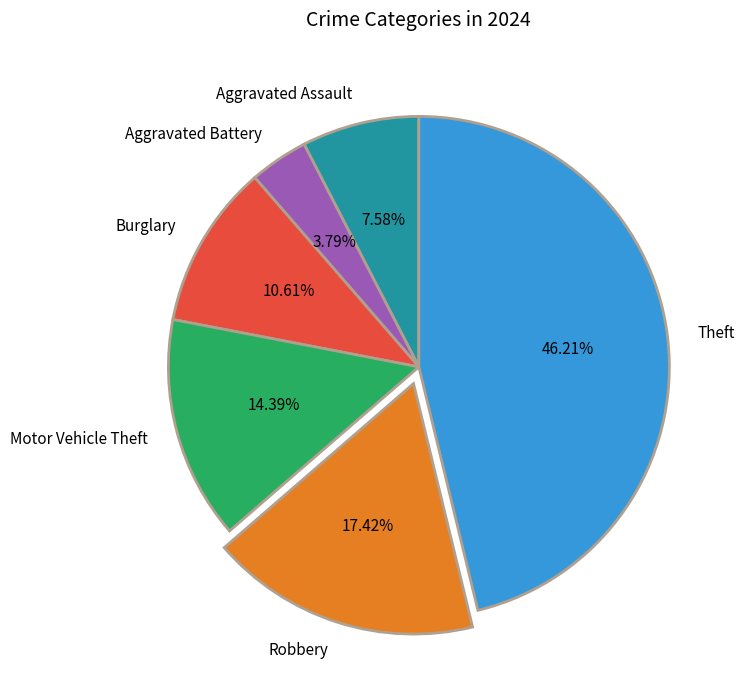

What is the ratio of the value at Aggravated Assault to the value at Motor Vehicle Theft?

0.5